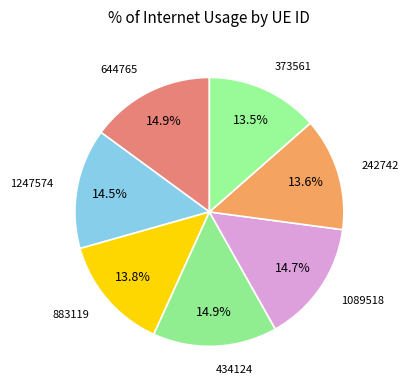

What is the largest slice in the pie chart?

434124